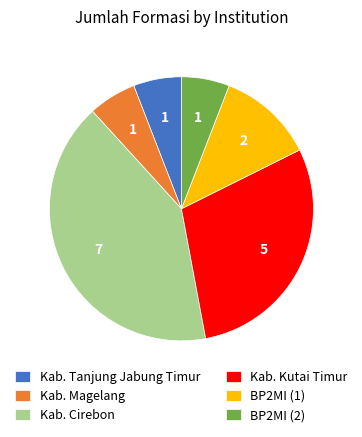

Does any single category account for the majority?

No